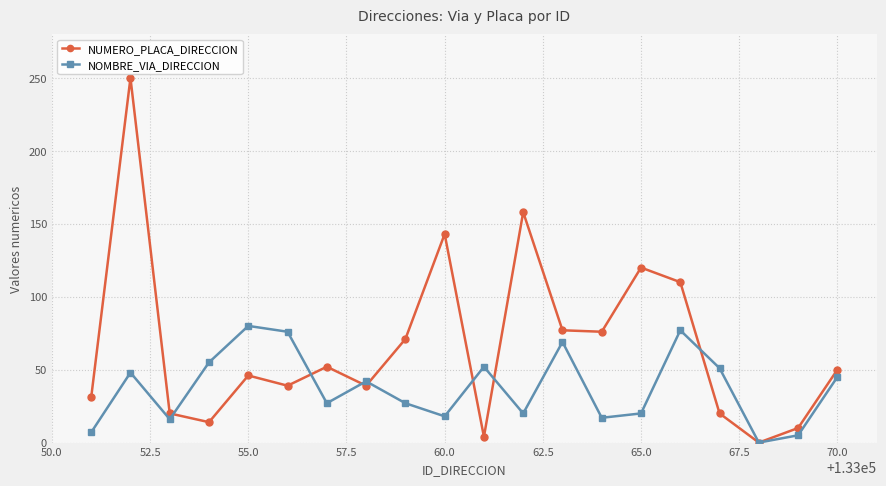

List the series in order of their overall mean, highest first.

NUMERO_PLACA_DIRECCION, NOMBRE_VIA_DIRECCION